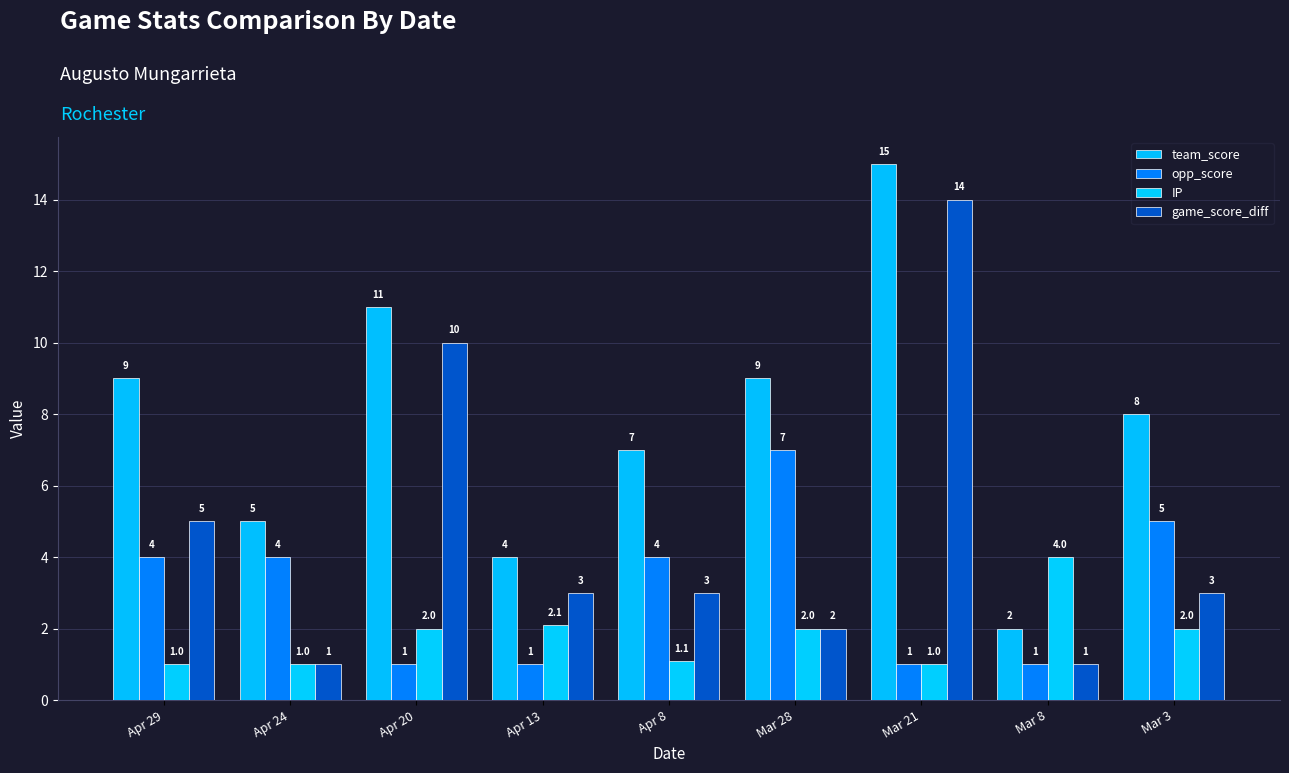

Reading right to left, transcribe all the data shown in this chart.

team_score: 8.0	2.0	15.0	9.0	7.0	4.0	11.0	5.0	9.0
opp_score: 5.0	1.0	1.0	7.0	4.0	1.0	1.0	4.0	4.0
IP: 2.0	4.0	1.0	2.0	1.1	2.1	2.0	1.0	1.0
game_score_diff: 3.0	1.0	14.0	2.0	3.0	3.0	10.0	1.0	5.0